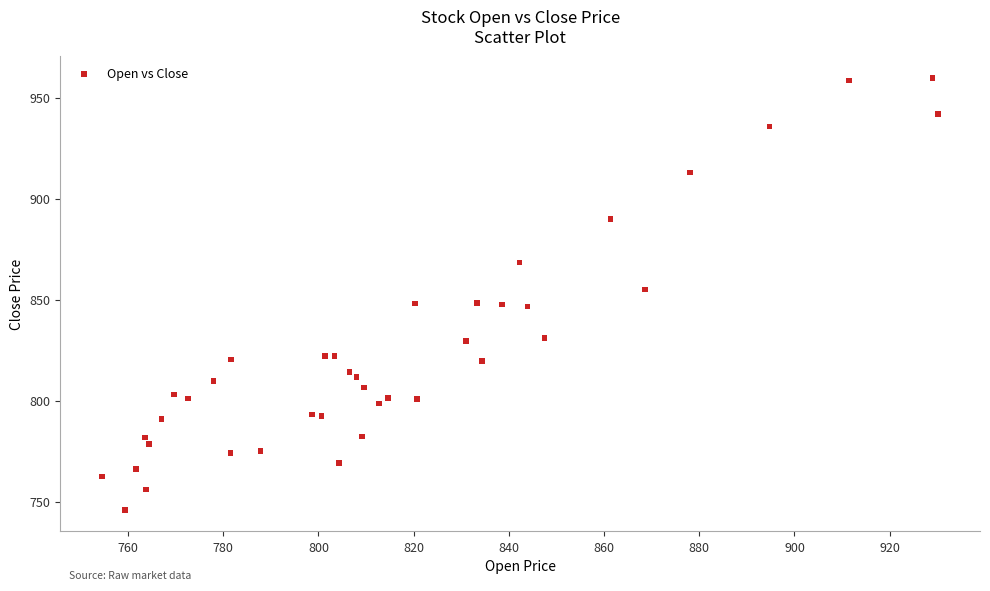

What is the range of X values (max minus min)?

175.6